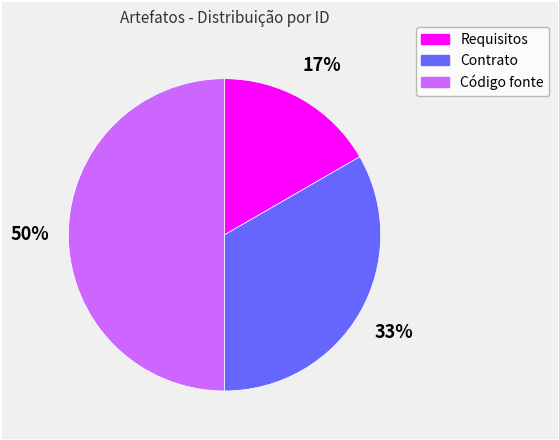

How many slices are in this pie chart?

3